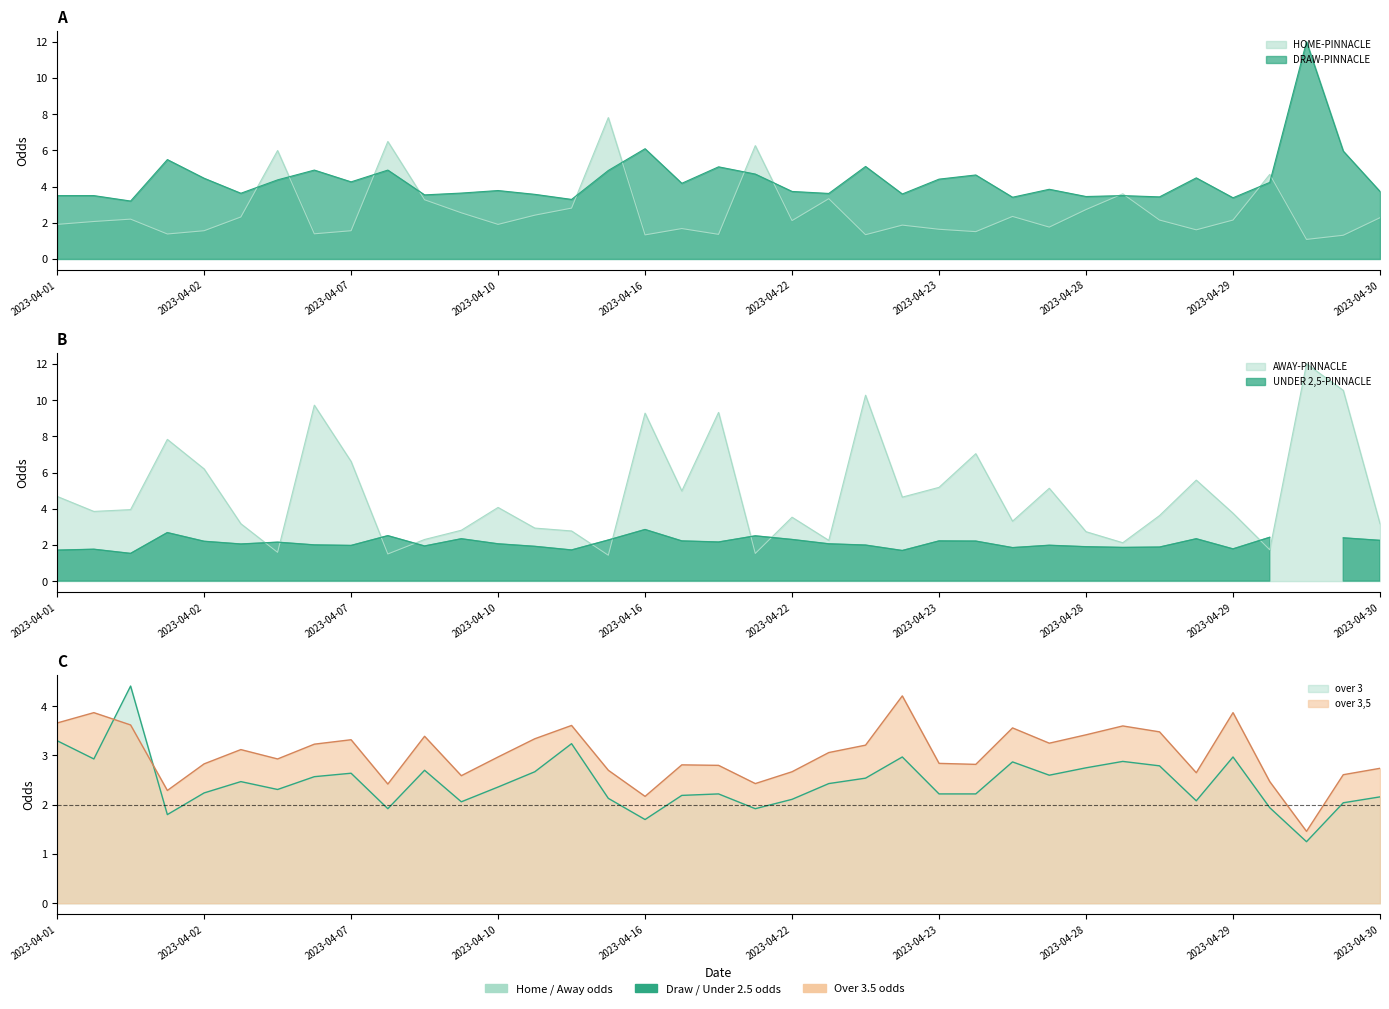

What is the sum of all DRAW-PINNACLE values?

161.5